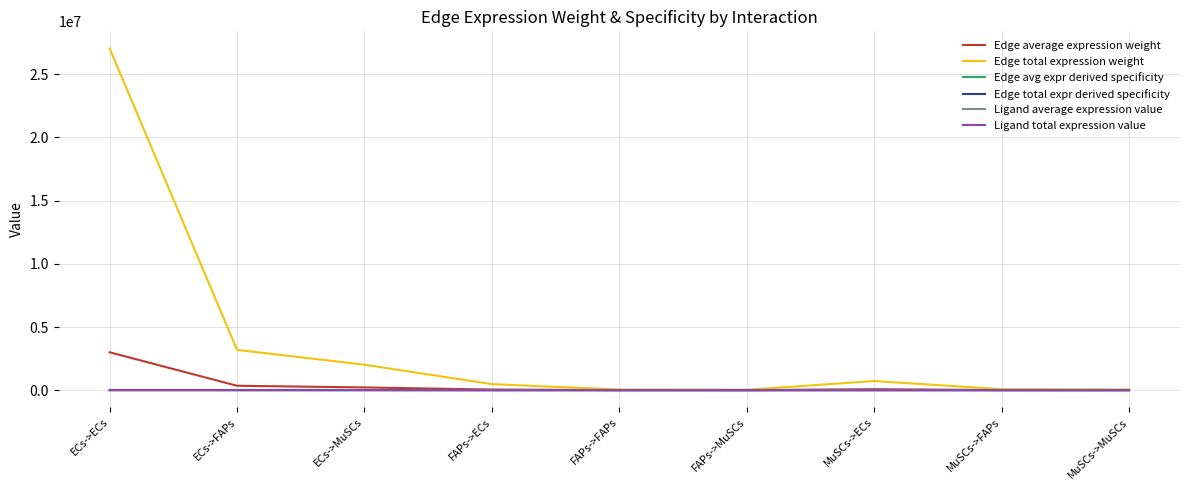

Does the chart have visible grid lines?

Yes